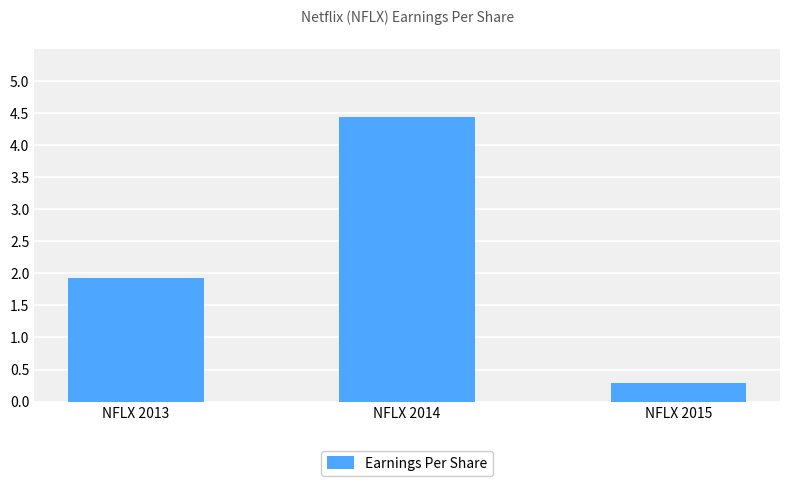

What is the ratio of the value at NFLX 2013 to the value at NFLX 2014?

0.4